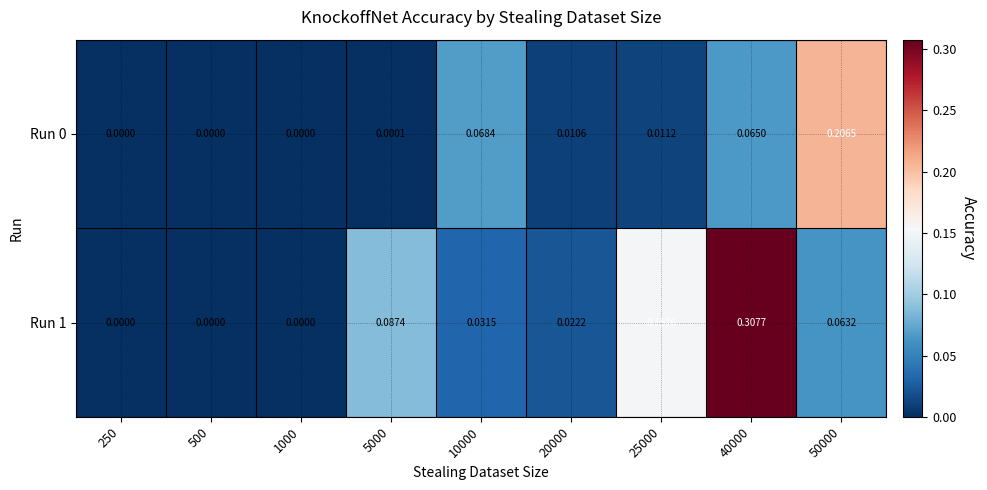

How many series are shown in this chart?

2